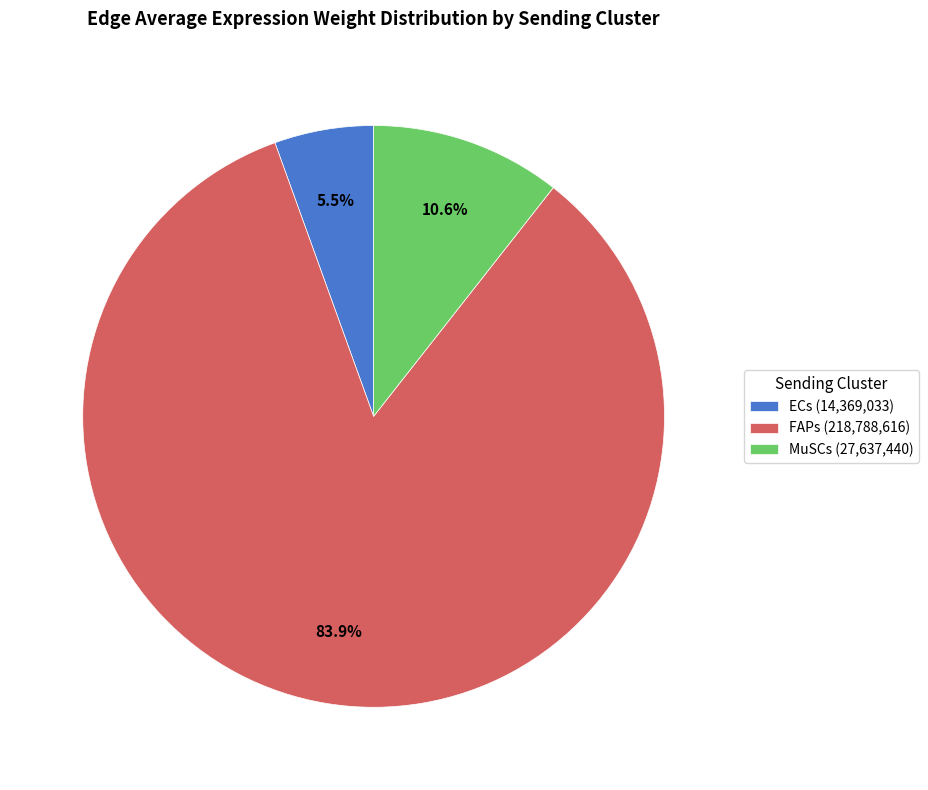

How many segments does this pie chart have?

3